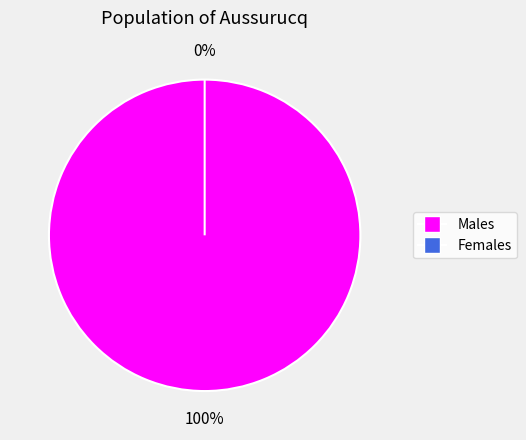

To the nearest percent, what is the average slice percentage?

50%